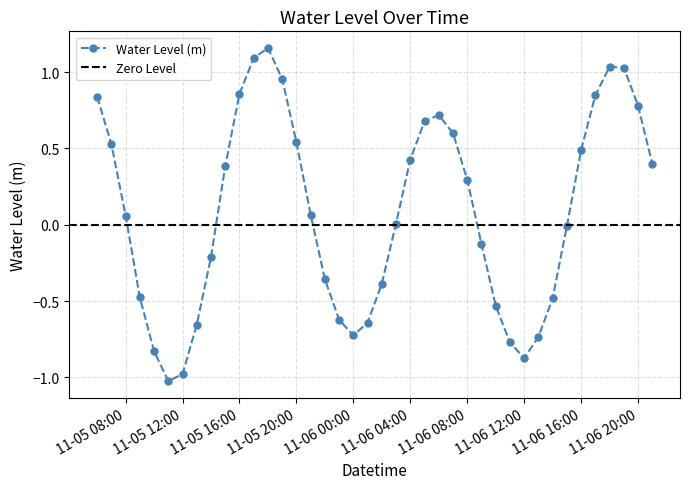

How many points are higher than both their immediate neighbors (excluding endpoints)?

3